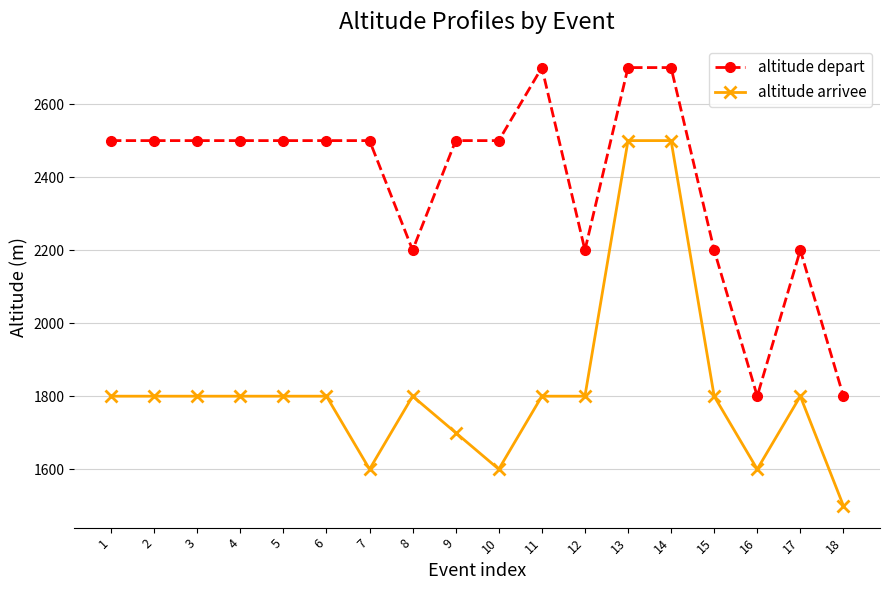

True or false: altitude depart and altitude arrivee intersect in this chart.

False